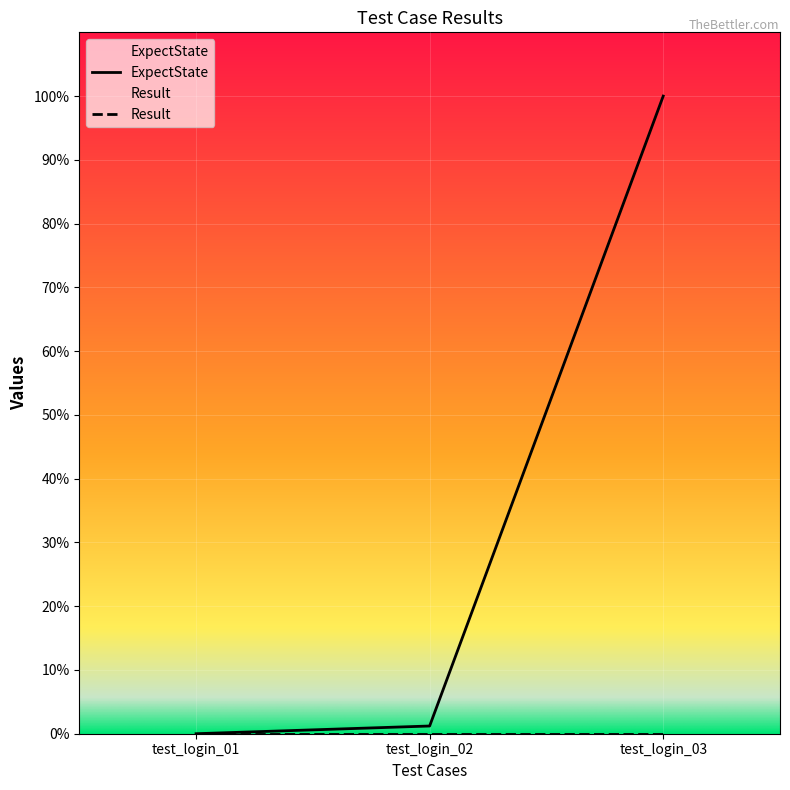

True or false: the data shows 1101 at test_login_02.

True